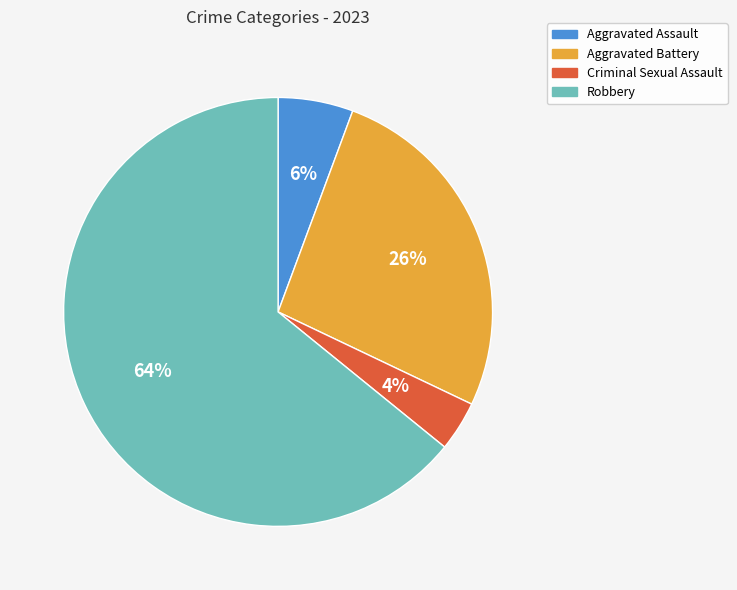

How many slices are in this pie chart?

4